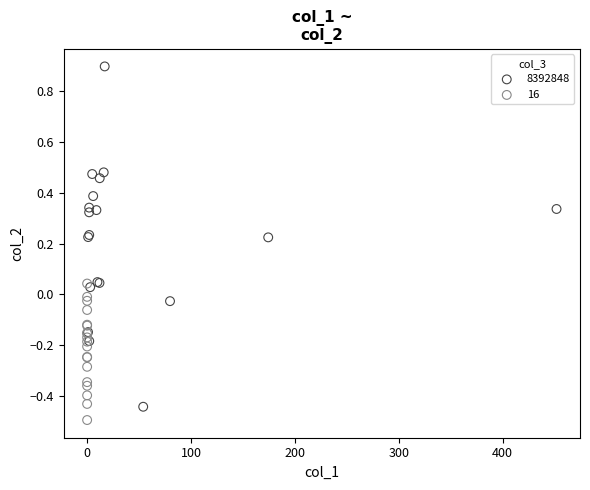

Which series has the largest Y range (max minus min)?

8392848